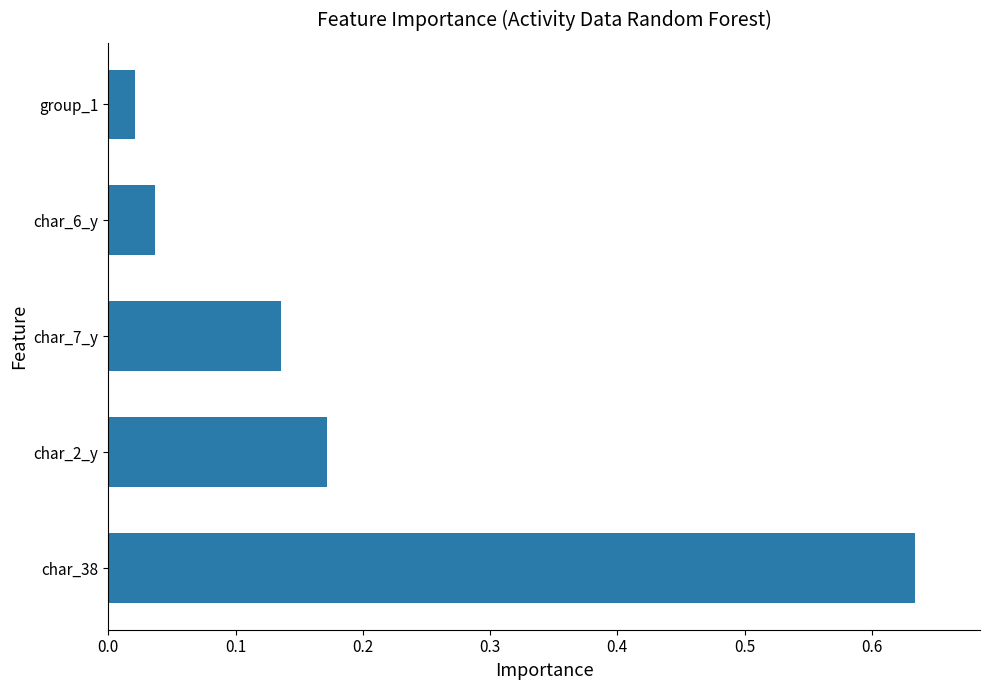

What is the sum of the values at char_38 and char_7_y?

0.8